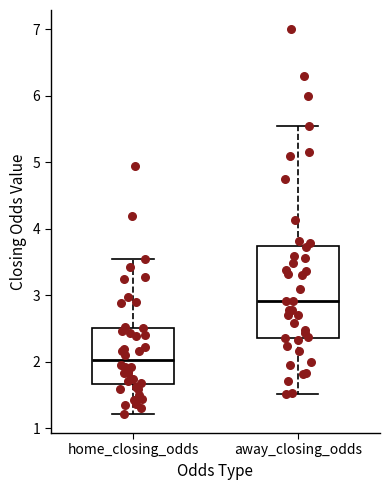

Which box has the lowest median line?

home_closing_odds